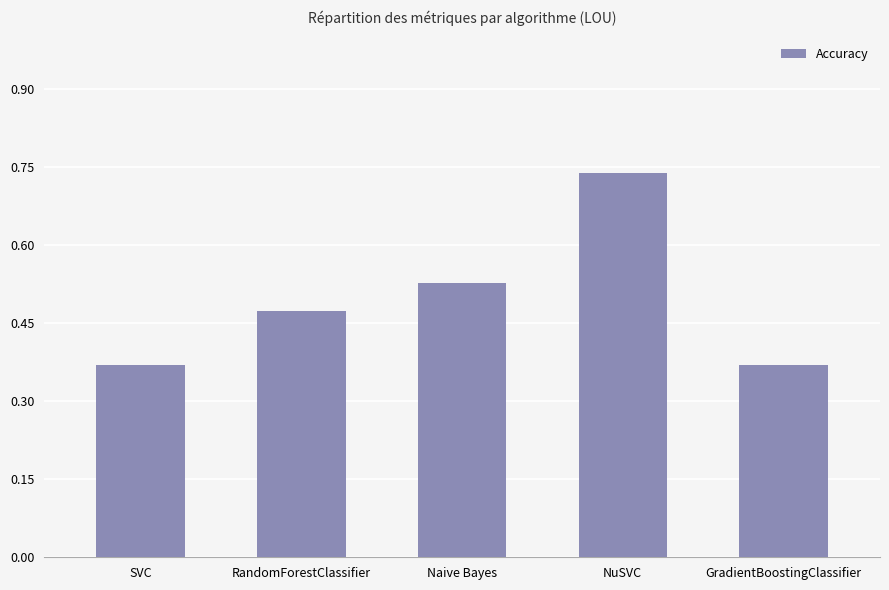

What is the change in value from NuSVC to GradientBoostingClassifier?

-0.4